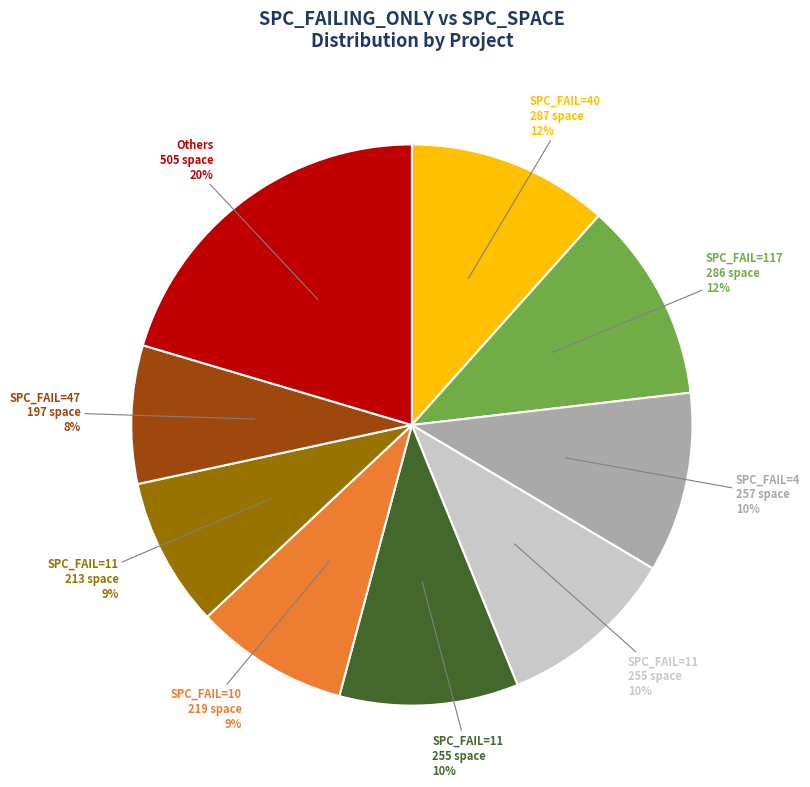

Is there any slice that represents more than half of the pie?

No